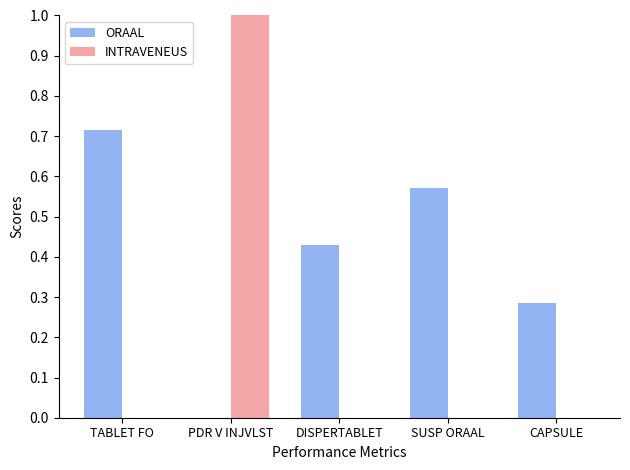

Between TABLET FO and PDR V INJVLST, which series saw the biggest shift?

INTRAVENEUS